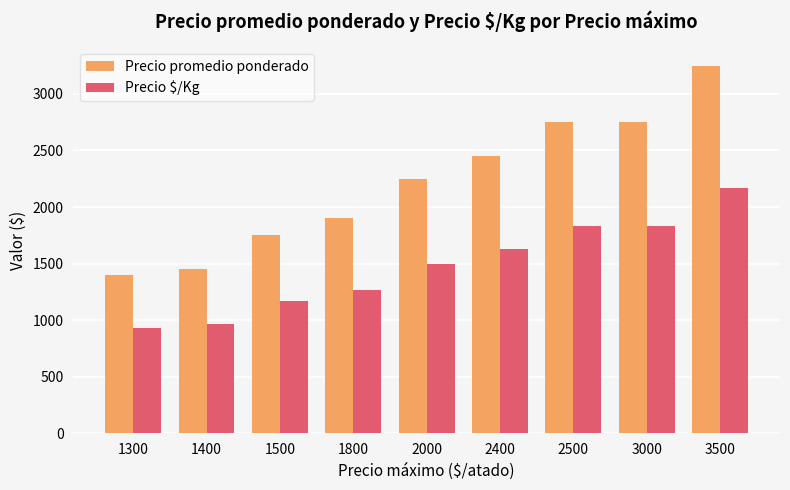

Rank the series by their maximum value, from highest to lowest.

Precio promedio ponderado, Precio $/Kg